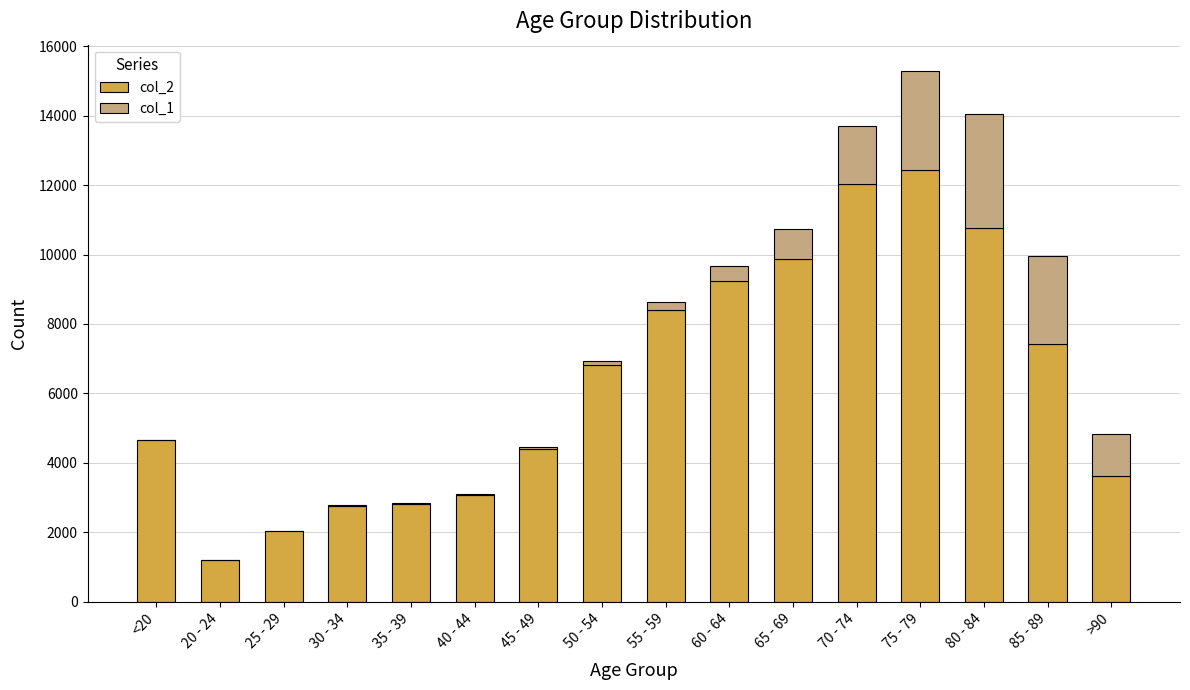

Are the bars horizontal?

No